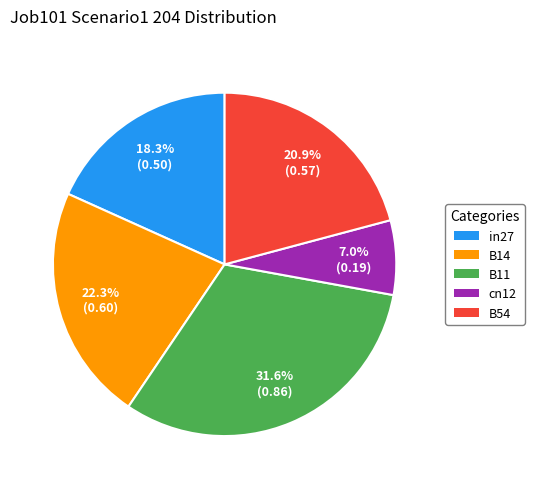

How many slices are in this pie chart?

5